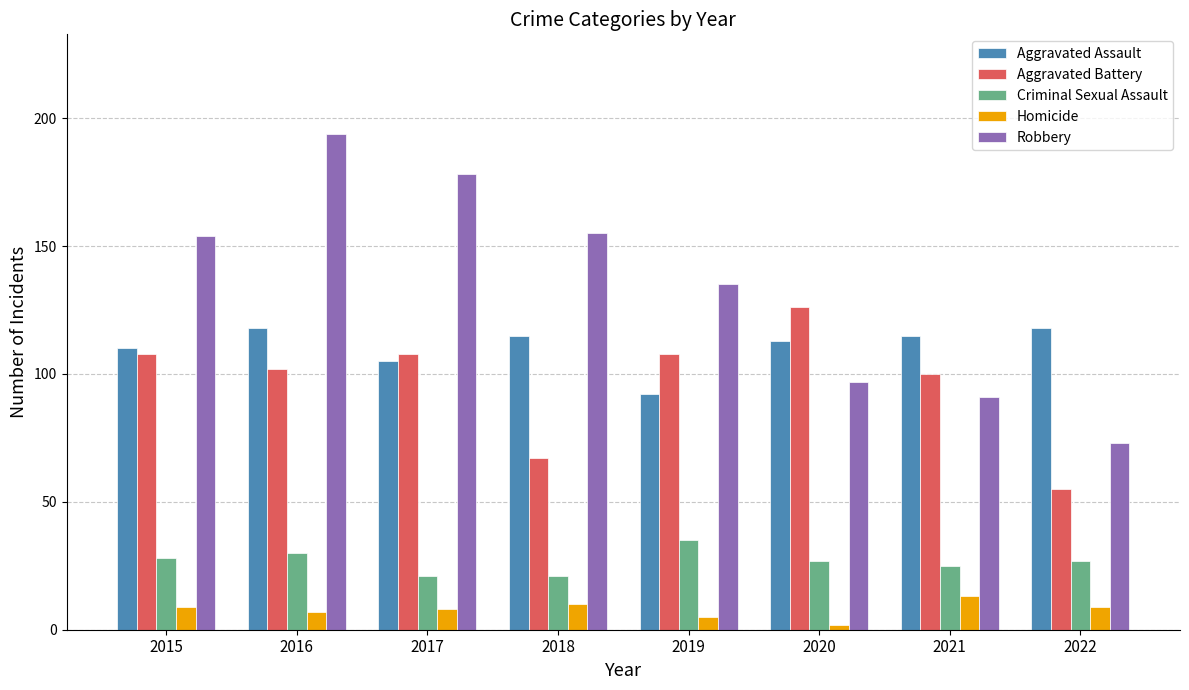

Is the value of Aggravated Assault at 2022 greater than the value of Aggravated Battery at 2016?

Yes